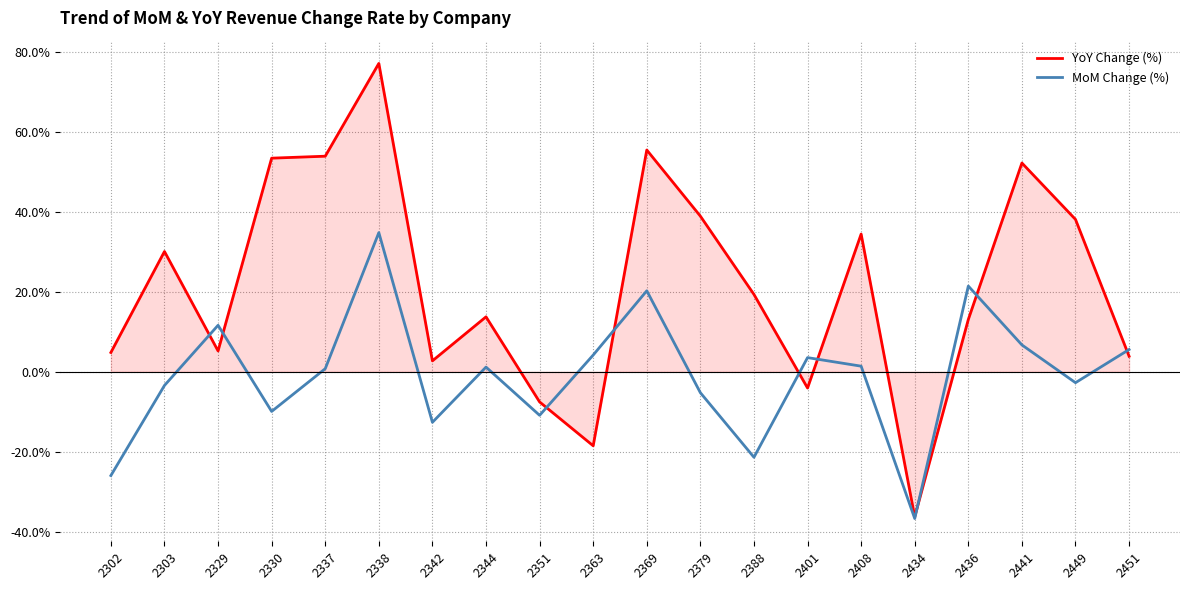

Between which two adjacent categories do YoY Change (%) and MoM Change (%) first intersect?

2303 and 2329